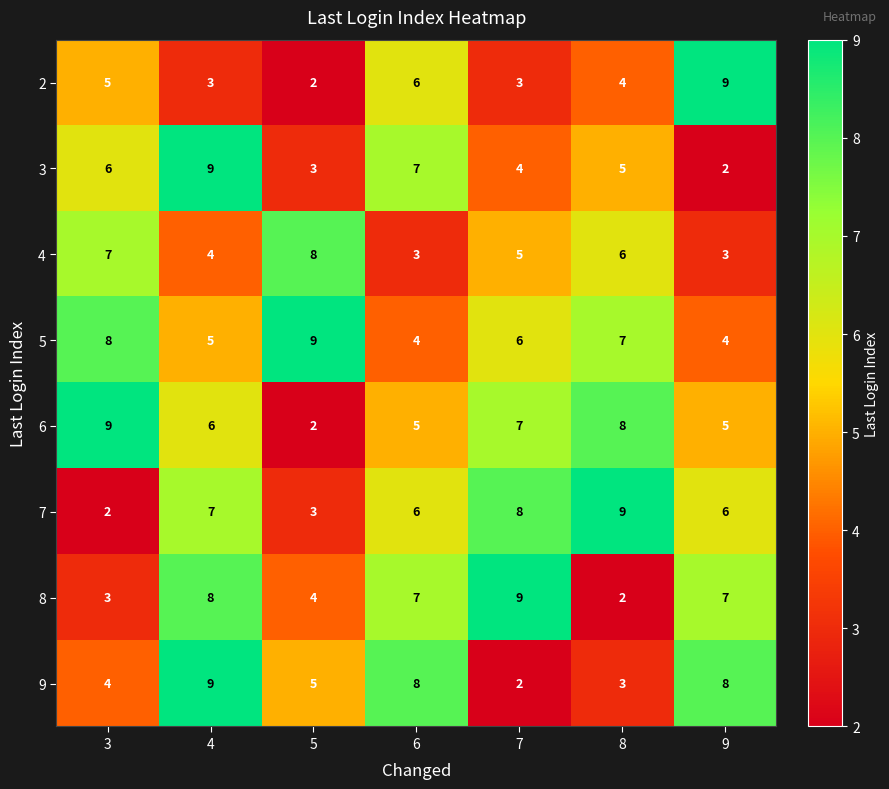

What is the total value across all series at 6?

46